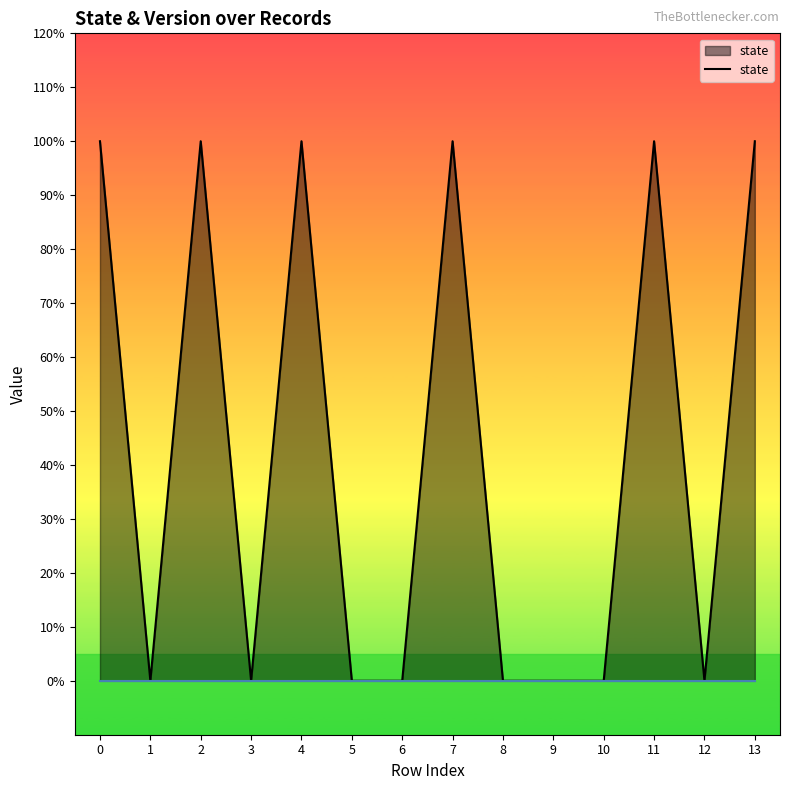

How many values are between 0 and 1?

14